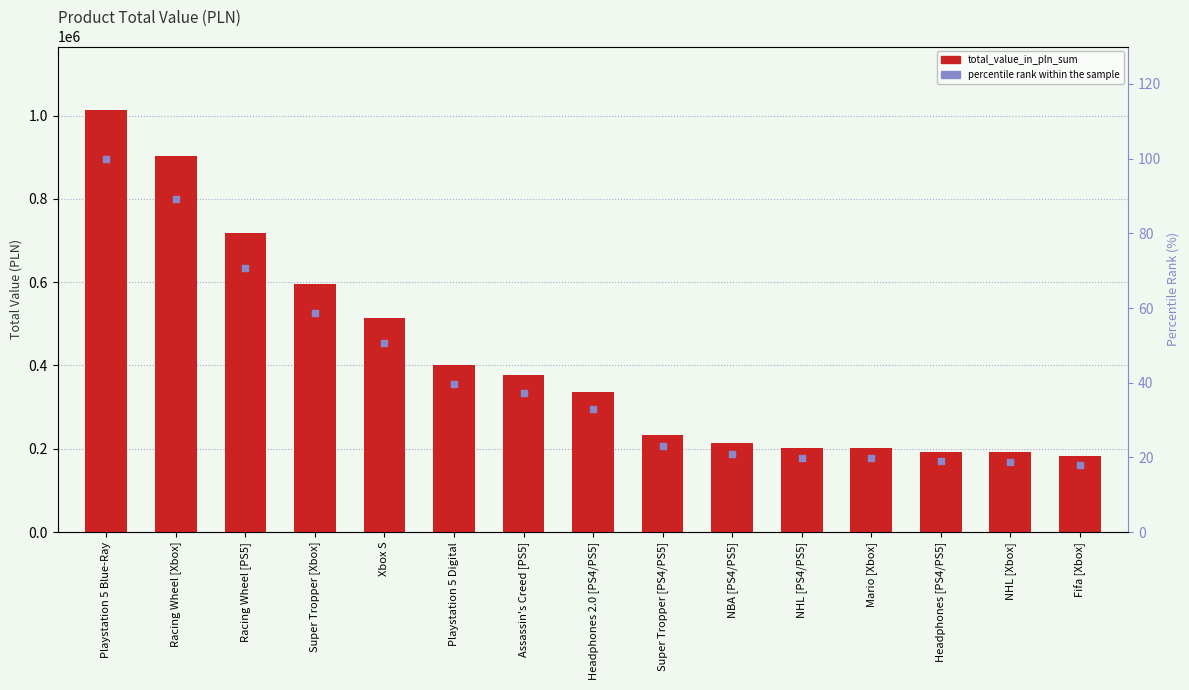

What are all the series names shown in the legend?

total_value_in_pln_sum, percentile rank within the sample